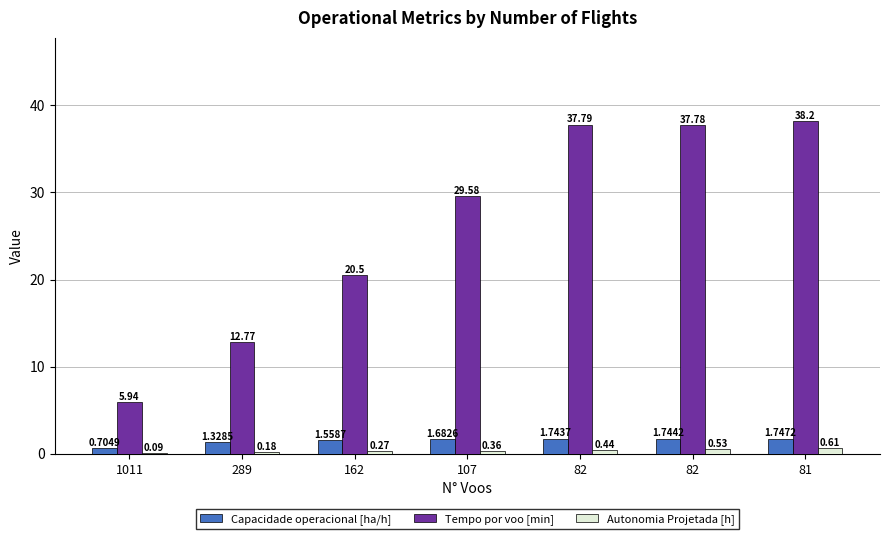

Between 1011 and 162, which series saw the biggest shift?

Tempo por voo [min]